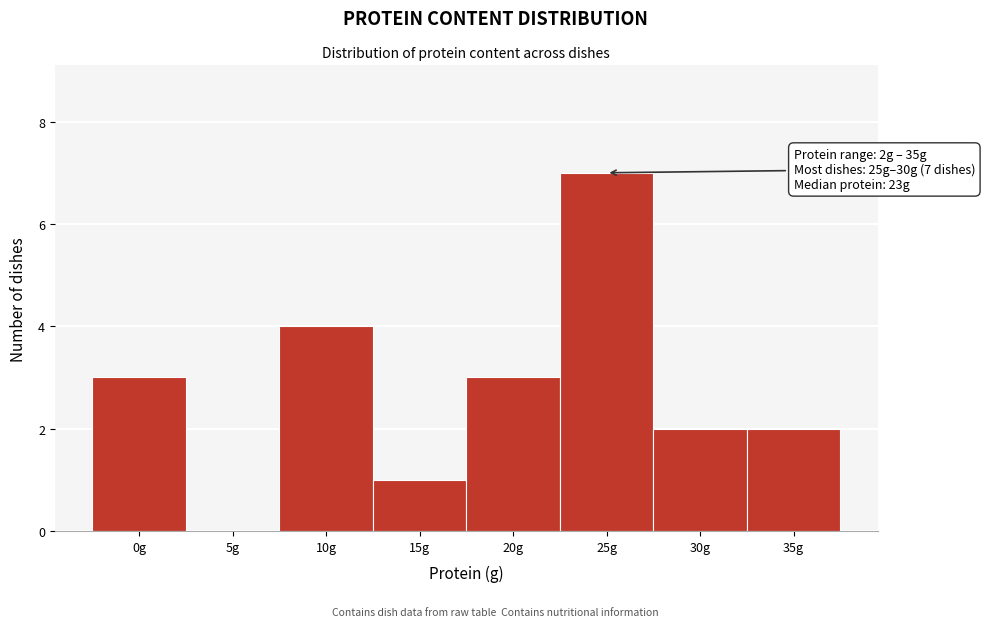

Reading right to left, what are all the values shown in this chart?

35g=2	30g=2	25g=7	20g=3	15g=1	10g=4	5g=0	0g=3